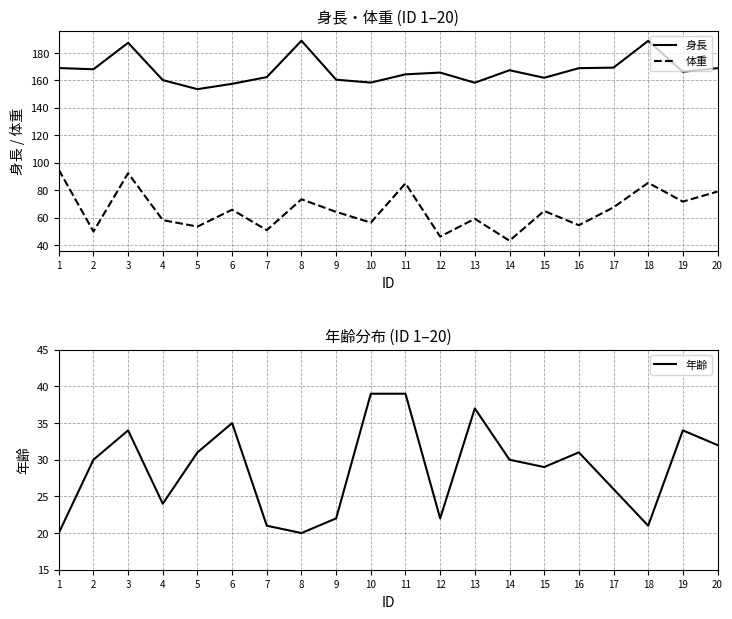

At which category does 年齢 reach its first local peak?

3